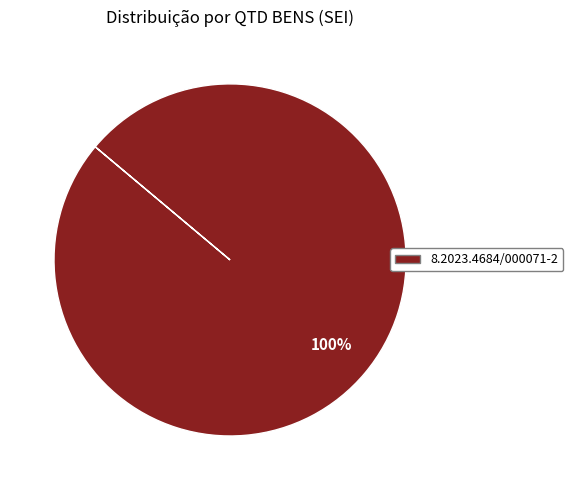

Does any single category account for the majority?

Yes